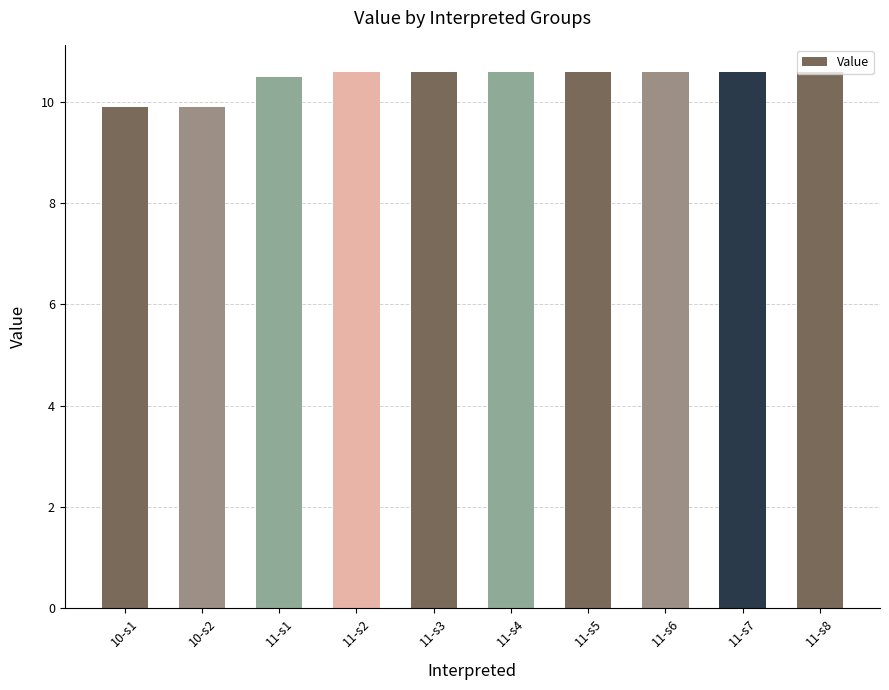

How many values are between 10 and 11?

8